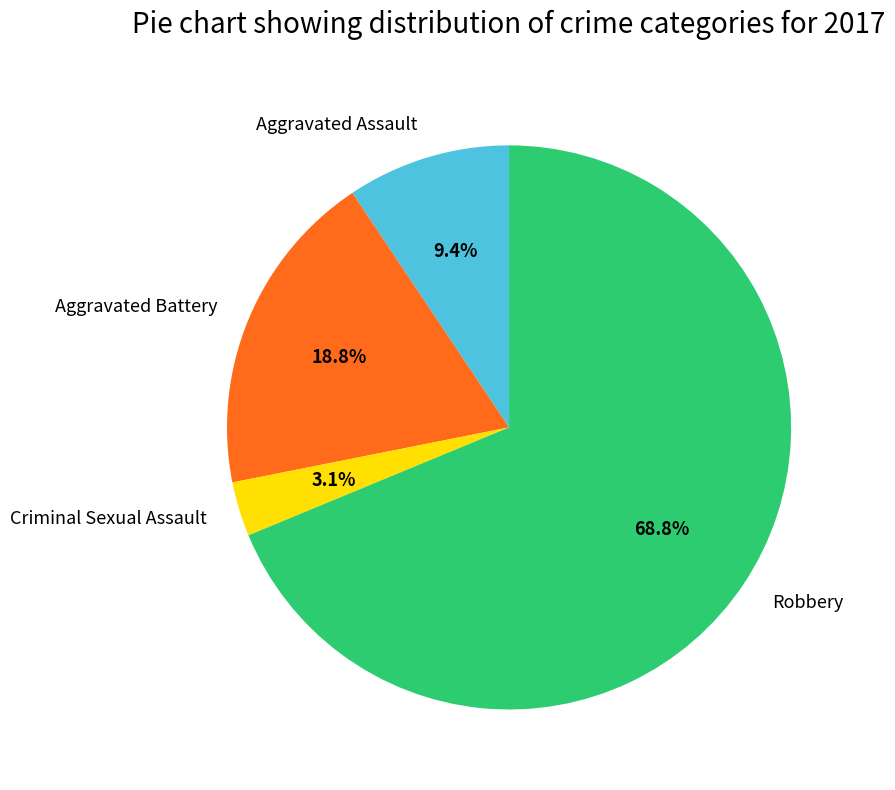

Combined, what portion of the pie is Robbery and Aggravated Battery?

87.5%